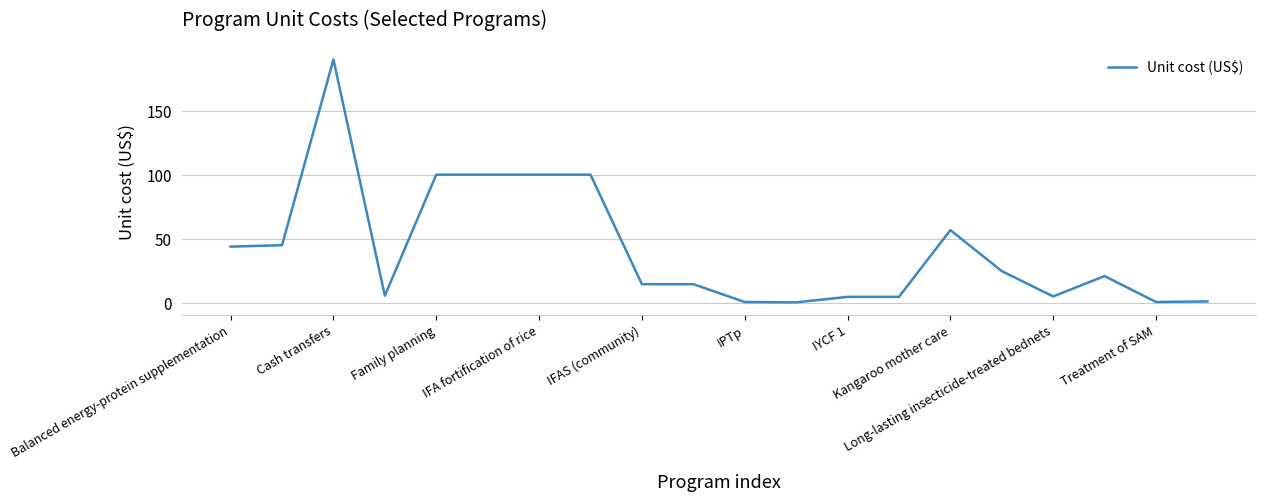

What is the greatest value displayed?

190.0